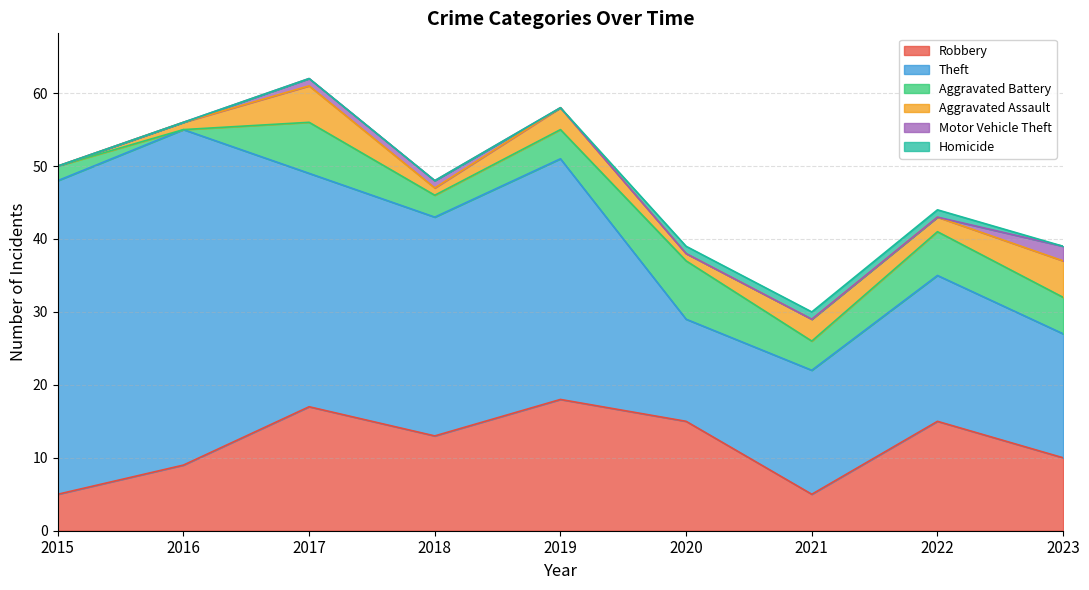

In Aggravated Battery, how many points are higher than both neighbors (excluding endpoints)?

3